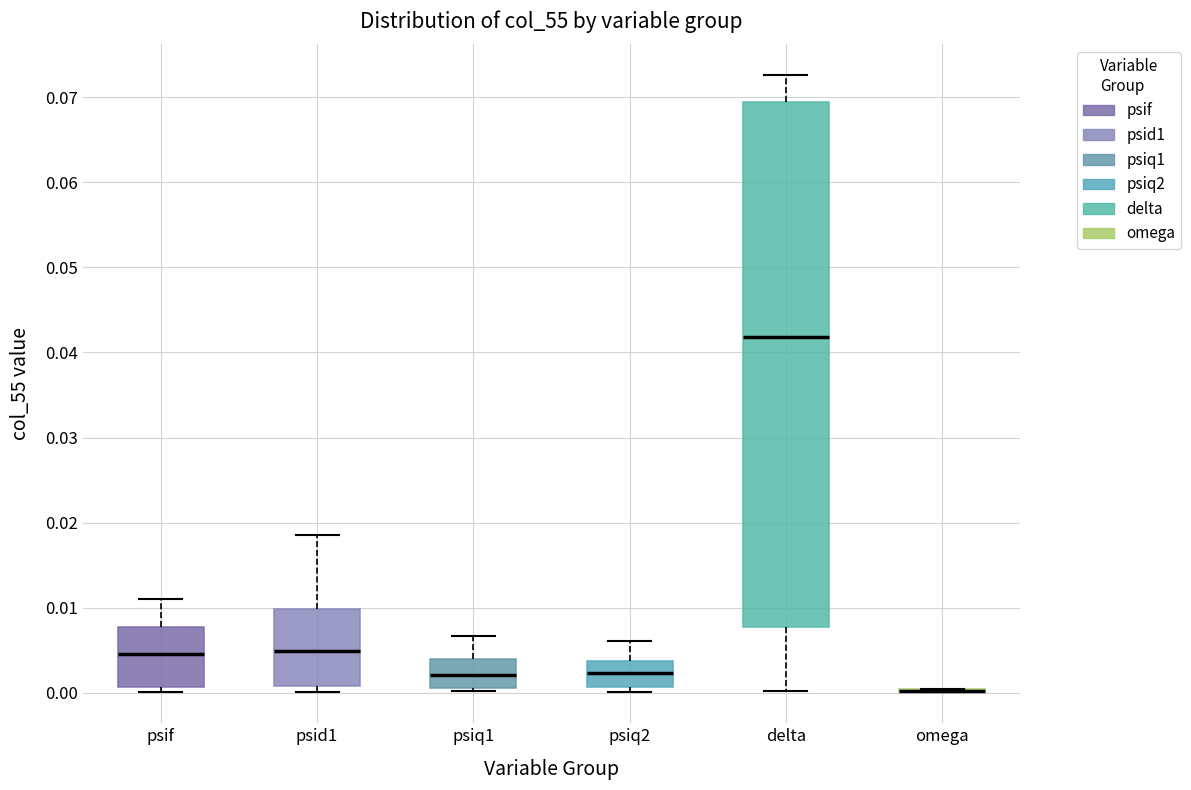

Reading left to right, transcribe this box plot: for each box, give where its median line is, the range the box spans, and where its two whiskers end, as read against the y-axis. The values are not printed on the chart, so give them approximately, as read against the axis.

psif: median 0.005, box 0.001 to 0.008, whiskers 0.000 to 0.011
psid1: median 0.005, box 0.001 to 0.010, whiskers 0.000 to 0.019
psiq1: median 0.002, box 0.001 to 0.004, whiskers 0.000 to 0.007
psiq2: median 0.002, box 0.001 to 0.004, whiskers 0.000 to 0.006
delta: median 0.042, box 0.008 to 0.069, whiskers 0.000 to 0.073
omega: box collapsed to a line at 0.000, whiskers 0.000 to 0.000